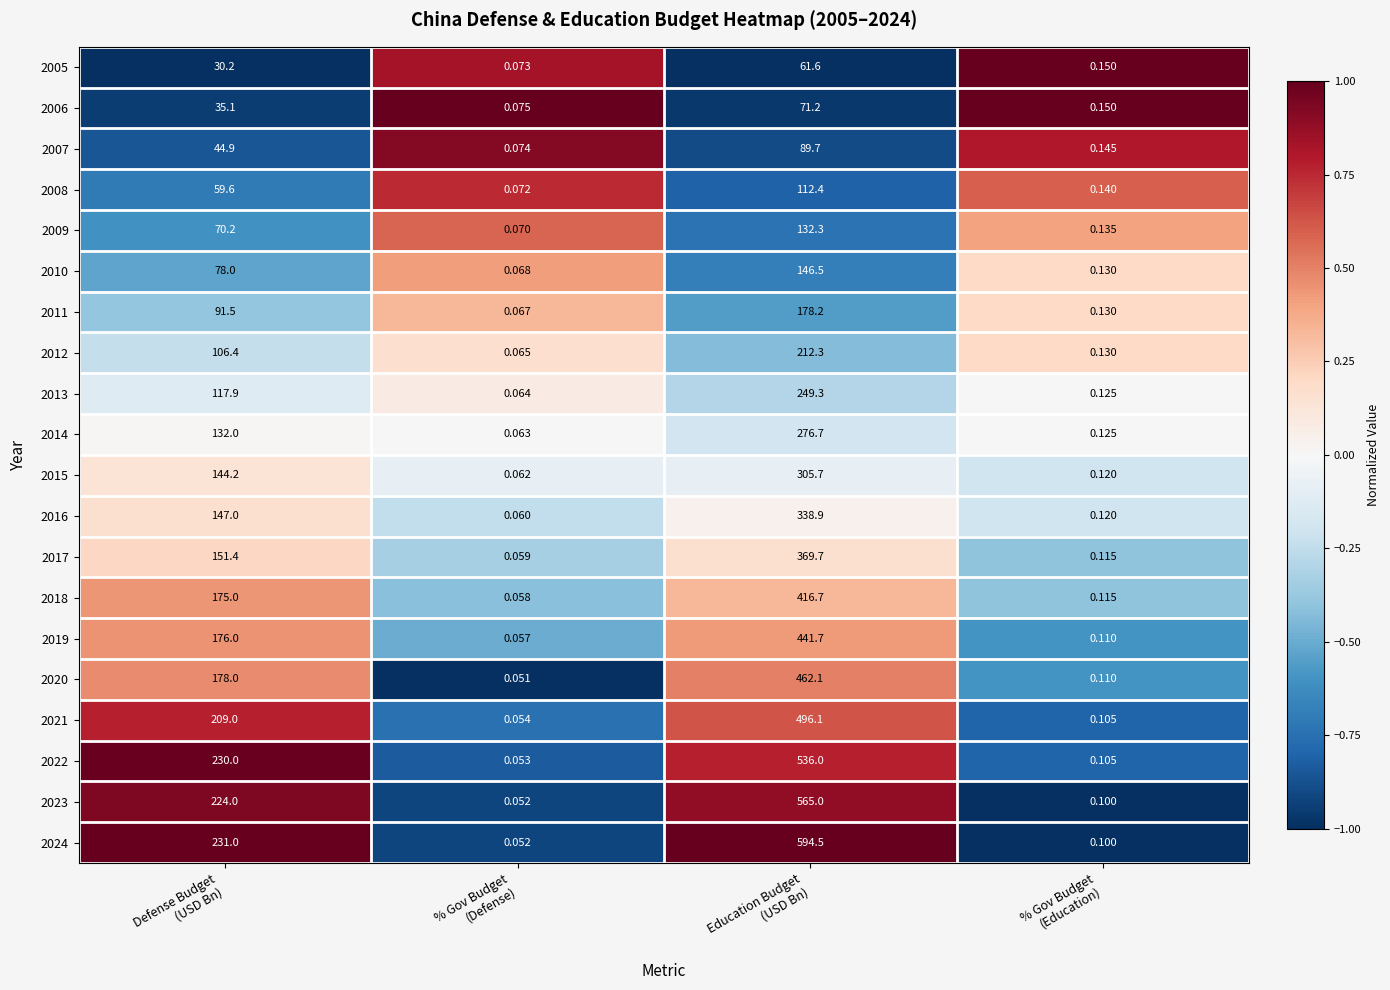

How many distinct data groups are displayed?

20